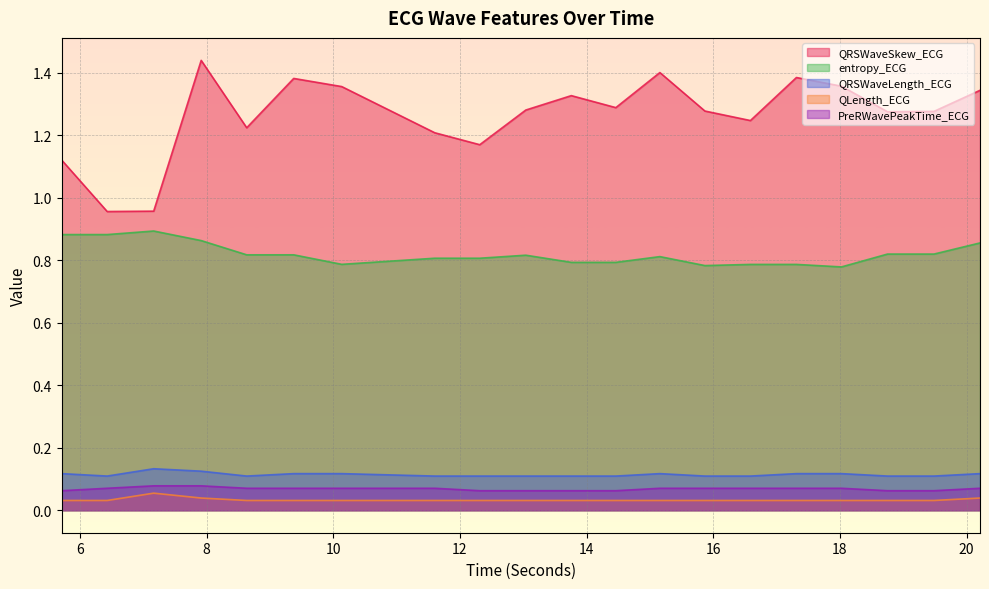

True or false: PreRWavePeakTime_ECG has a value of 0.1 at 14.4609375.

True